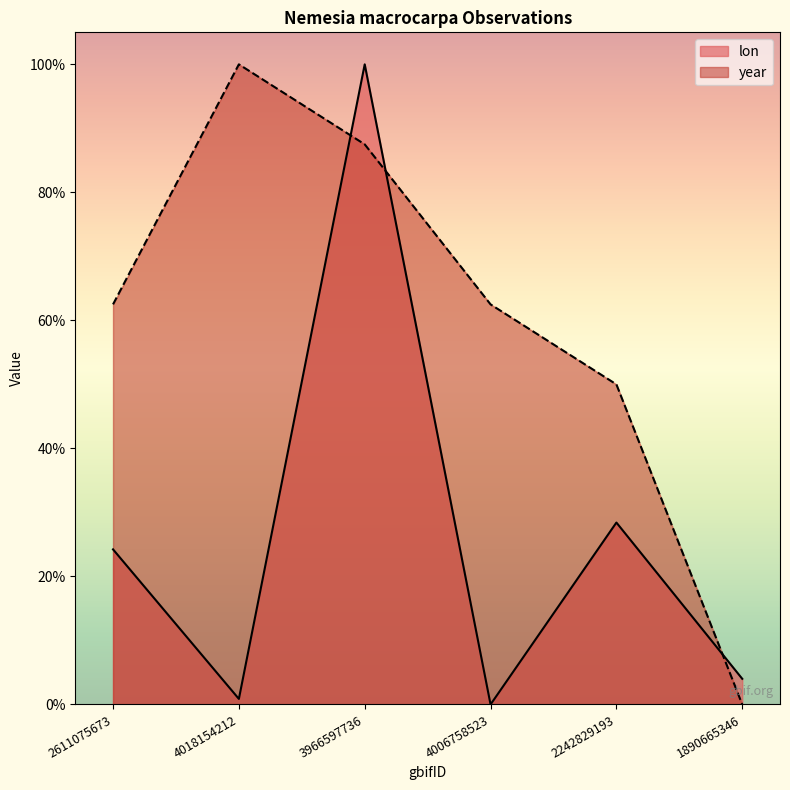

What is the highest value of the lon series?

1.0